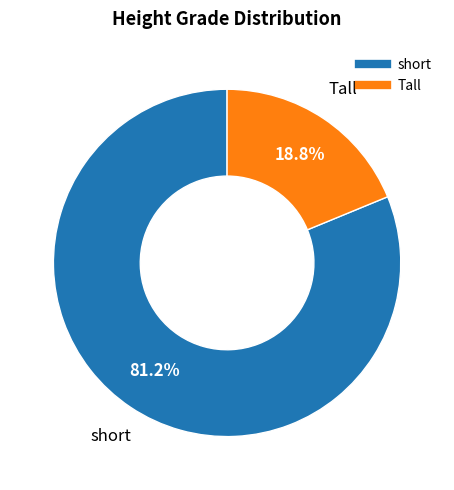

Which slice is the largest?

short